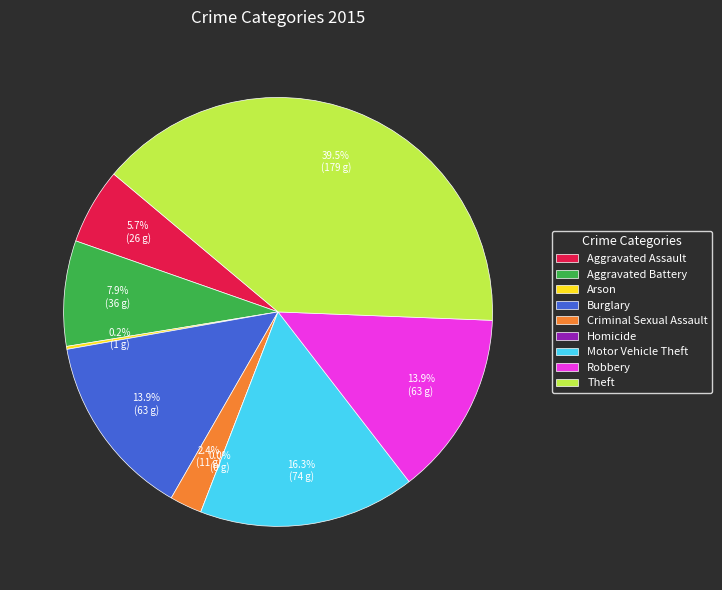

Rank the categories by value from lowest to highest.

Homicide, Arson, Criminal Sexual Assault, Aggravated Assault, Aggravated Battery, Burglary, Robbery, Motor Vehicle Theft, Theft